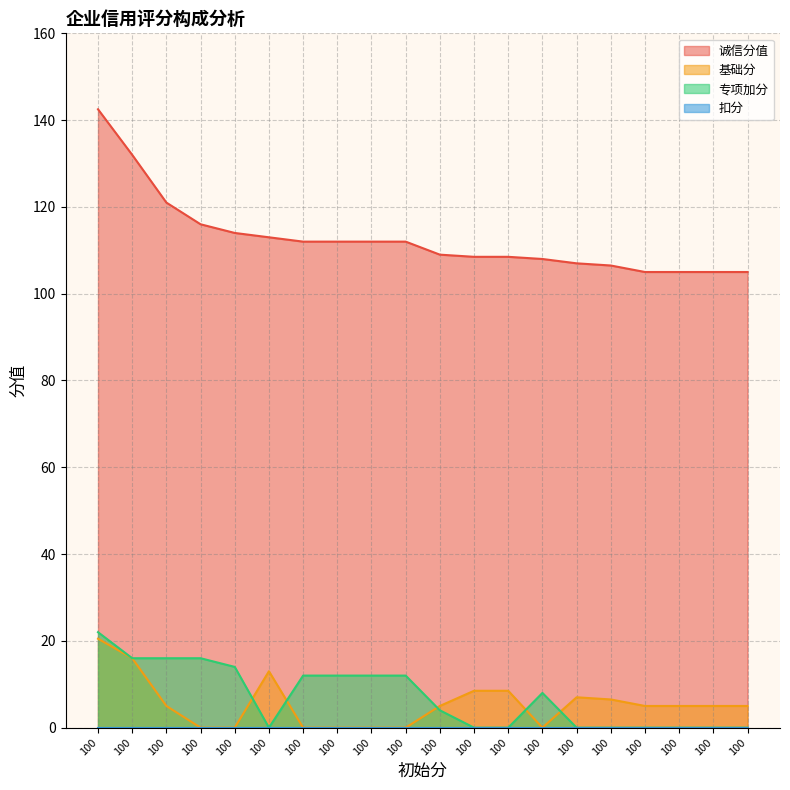

At which label is 诚信分值 closest to 123?

100